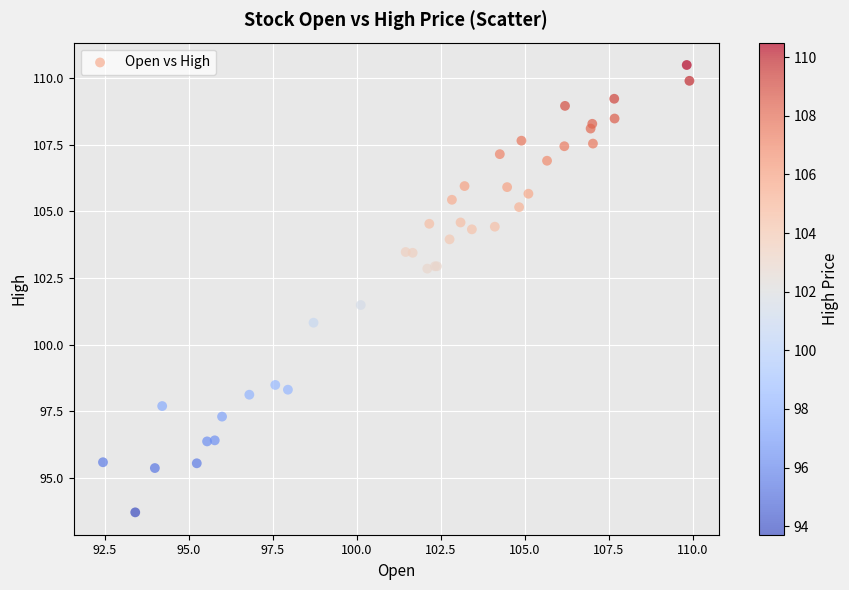

What Y value in the scatter plot is closest to 102?

101.5